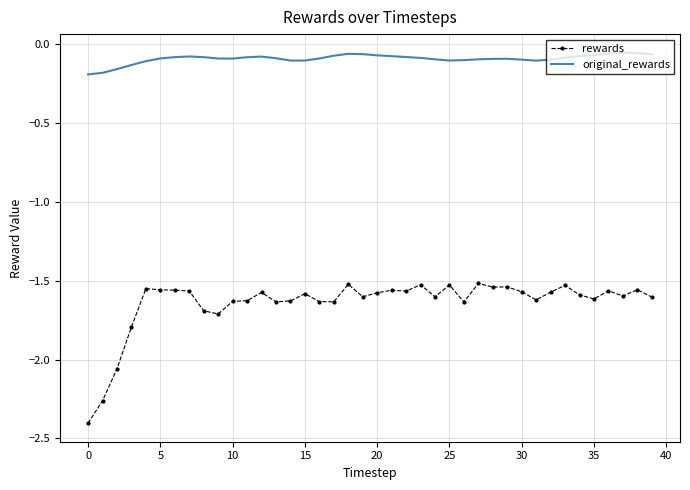

What is the difference between the second highest and minimum values in the rewards series?

0.9